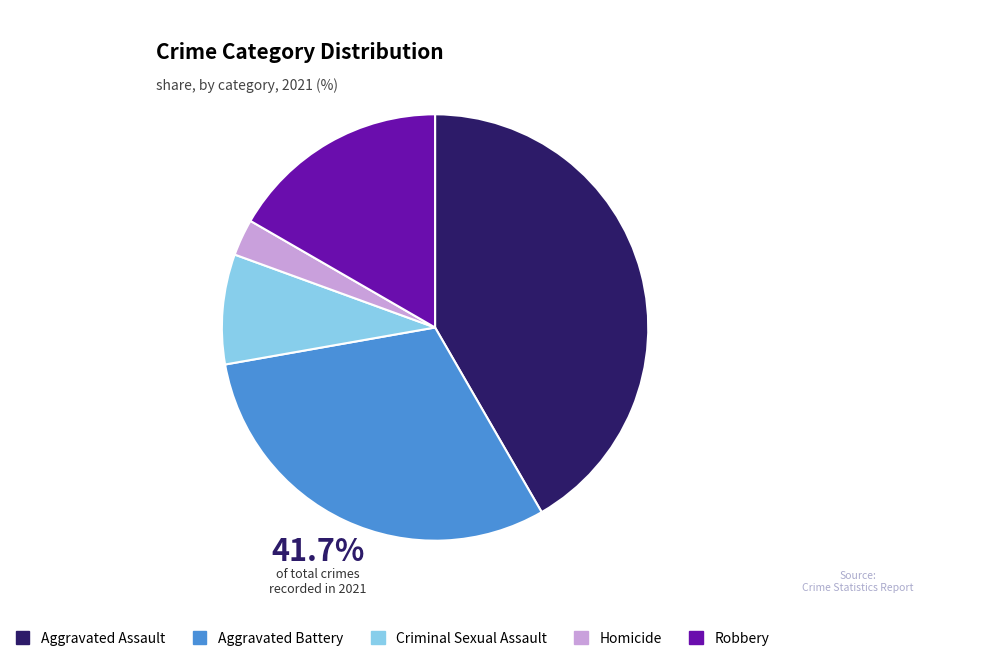

Do Aggravated Assault and Aggravated Battery together represent more than half of the pie?

Yes